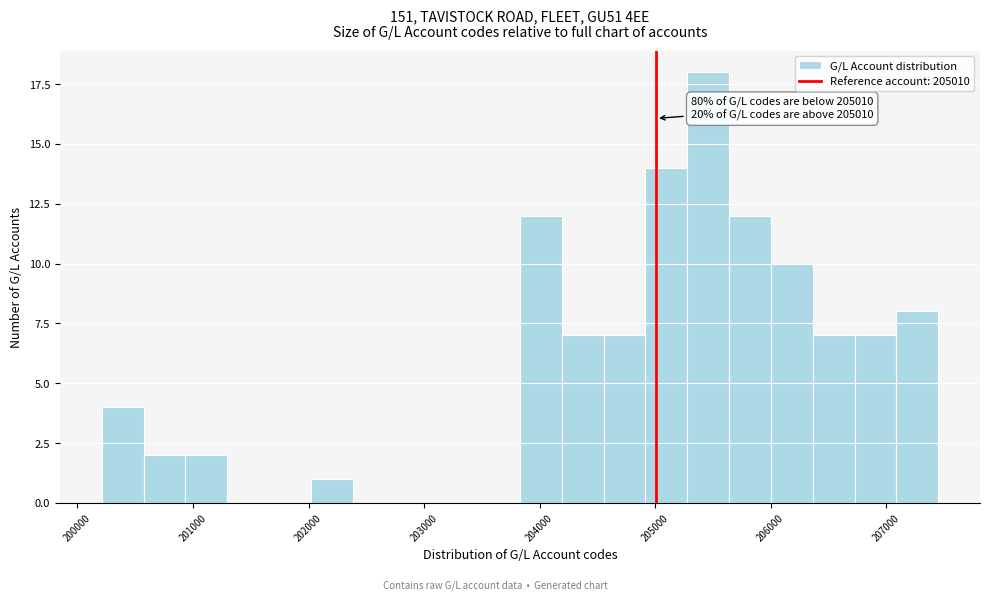

Around what value on the x-axis is the tallest bar? Give the approximate position of its centre, as read against the axis.

205500